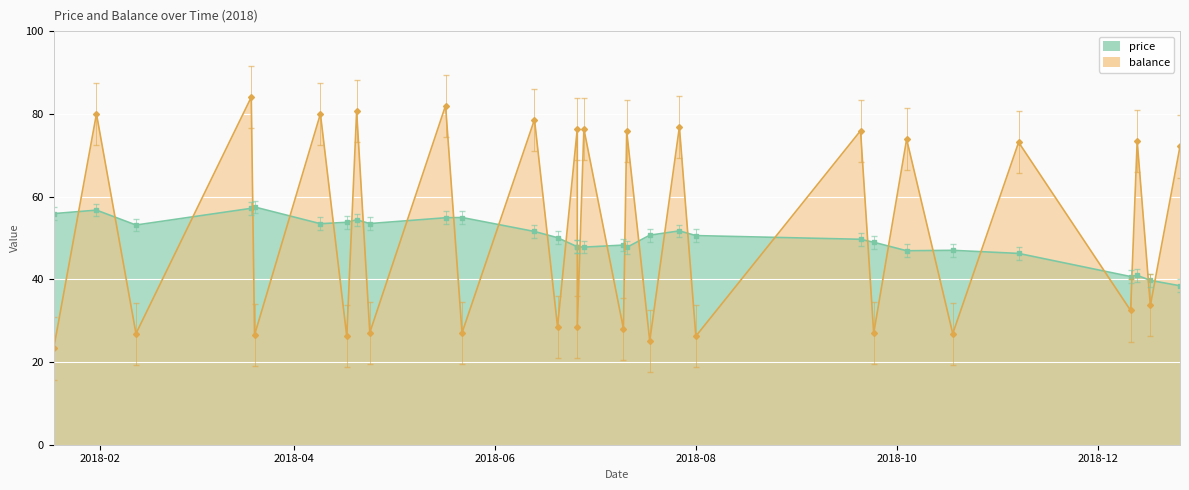

Between which two adjacent categories do balance and price first intersect?

2018-01-18 and 2018-01-31